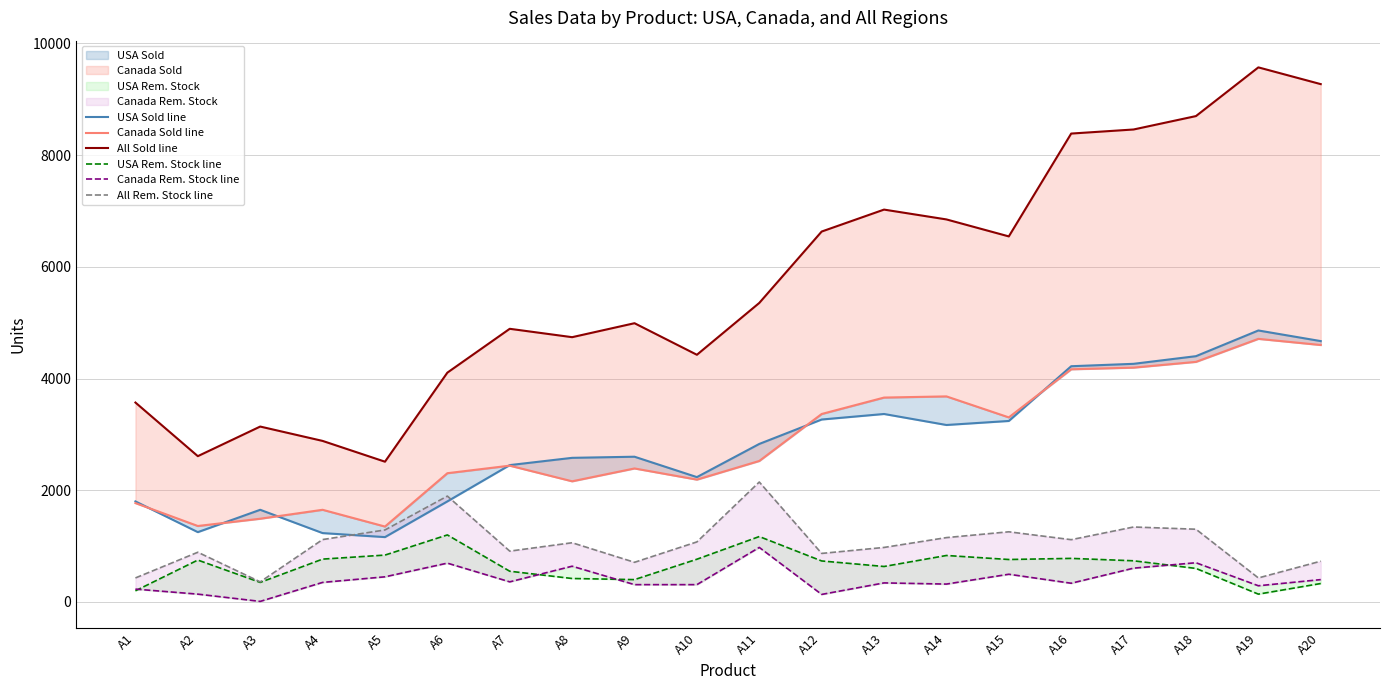

Reading left to right, what are all the values shown in this chart?

USA Sold line: A1=1800	A2=1250	A3=1650	A4=1233	A5=1161	A6=1800	A7=2450	A8=2580	A9=2600	A10=2235	A11=2829	A12=3266	A13=3365	A14=3168	A15=3240	A16=4220	A17=4263	A18=4400	A19=4860	A20=4670
Canada Sold line: A1=1770	A2=1360	A3=1490	A4=1650	A5=1350	A6=2305	A7=2440	A8=2160	A9=2390	A10=2190	A11=2524	A12=3365	A13=3659	A14=3680	A15=3304	A16=4165	A17=4195	A18=4298	A19=4710	A20=4600
All Sold line: A1=3570	A2=2610	A3=3140	A4=2883	A5=2511	A6=4105	A7=4890	A8=4740	A9=4990	A10=4425	A11=5353	A12=6631	A13=7024	A14=6848	A15=6544	A16=8385	A17=8458	A18=8698	A19=9570	A20=9270
USA Rem. Stock line: A1=200	A2=750	A3=350	A4=767	A5=839	A6=1200	A7=550	A8=420	A9=400	A10=765	A11=1171	A12=734	A13=635	A14=832	A15=760	A16=780	A17=737	A18=600	A19=140	A20=330
Canada Rem. Stock line: A1=230	A2=140	A3=10	A4=350	A5=450	A6=695	A7=360	A8=640	A9=310	A10=310	A11=976	A12=135	A13=341	A14=320	A15=496	A16=335	A17=605	A18=702	A19=290	A20=400
All Rem. Stock line: A1=430	A2=890	A3=360	A4=1117	A5=1289	A6=1895	A7=910	A8=1060	A9=710	A10=1075	A11=2147	A12=869	A13=976	A14=1152	A15=1256	A16=1115	A17=1342	A18=1302	A19=430	A20=730